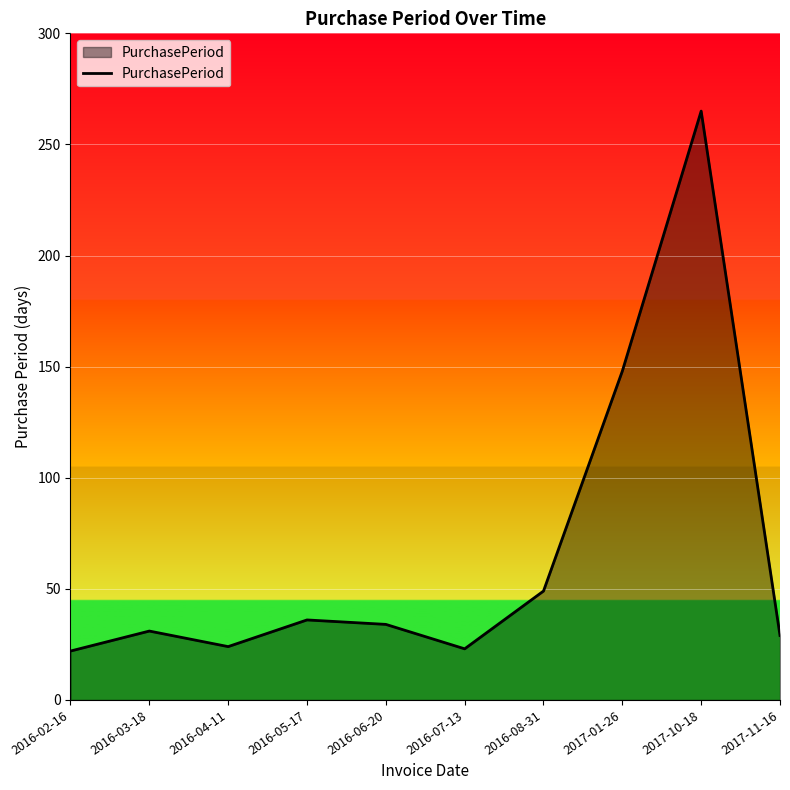

The chart shows a value of 10 at 2016-04-11. True or false?

False